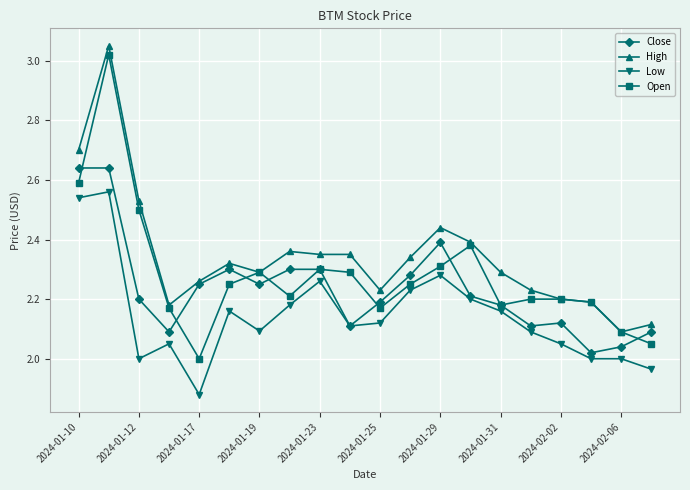

Which series has the largest total across all categories?

High